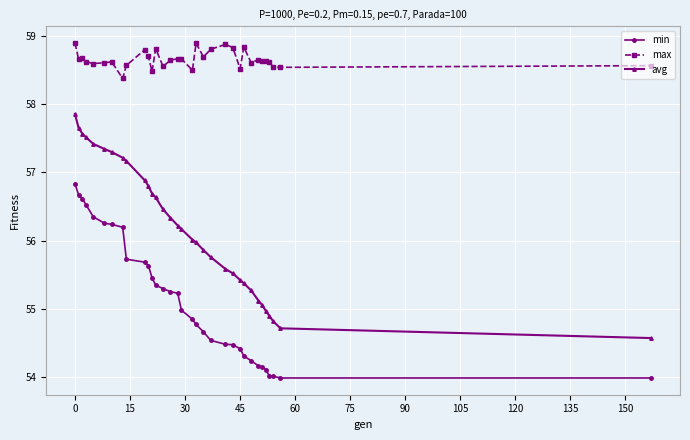

Which series has the widest spread of values?

avg